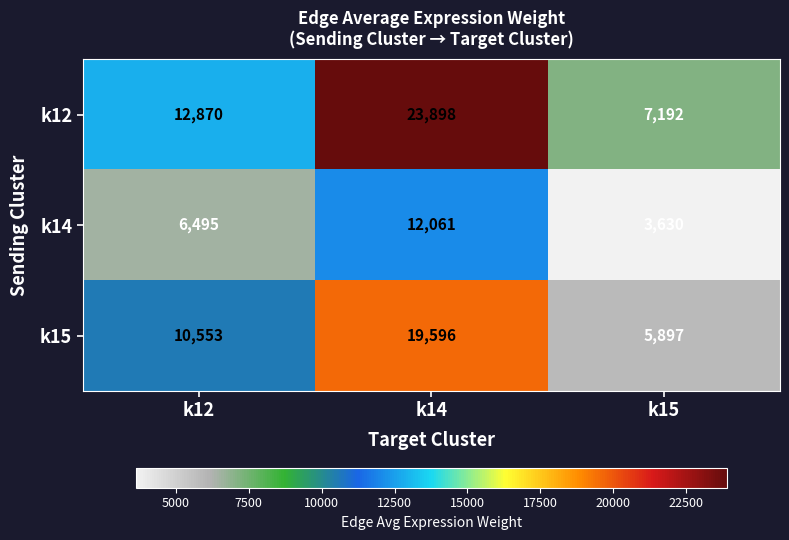

Rank the series at k12 from lowest to highest value.

k14, k15, k12